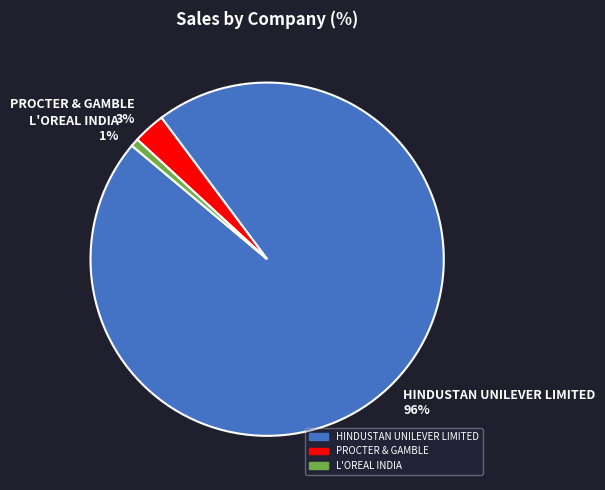

Is the sum of PROCTER & GAMBLE 3% and L'OREAL INDIA 1% greater than half?

No